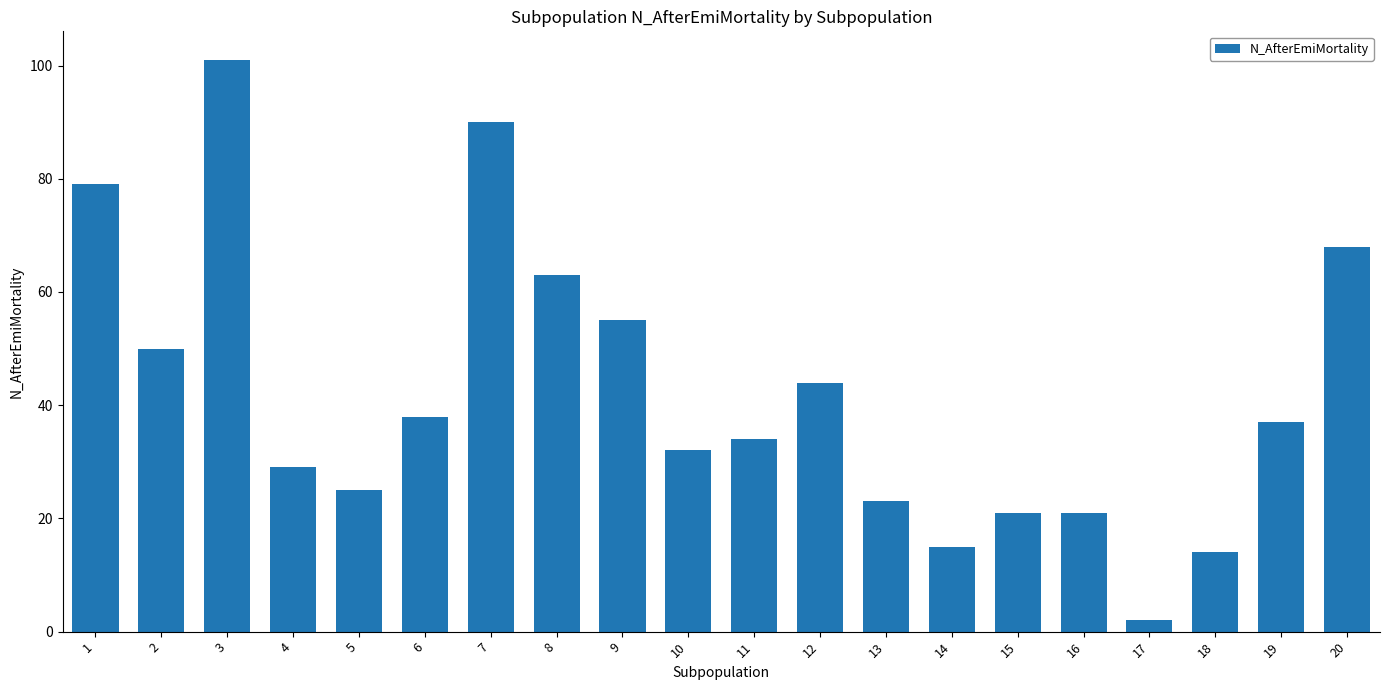

What is the difference between the maximum and minimum values?

99